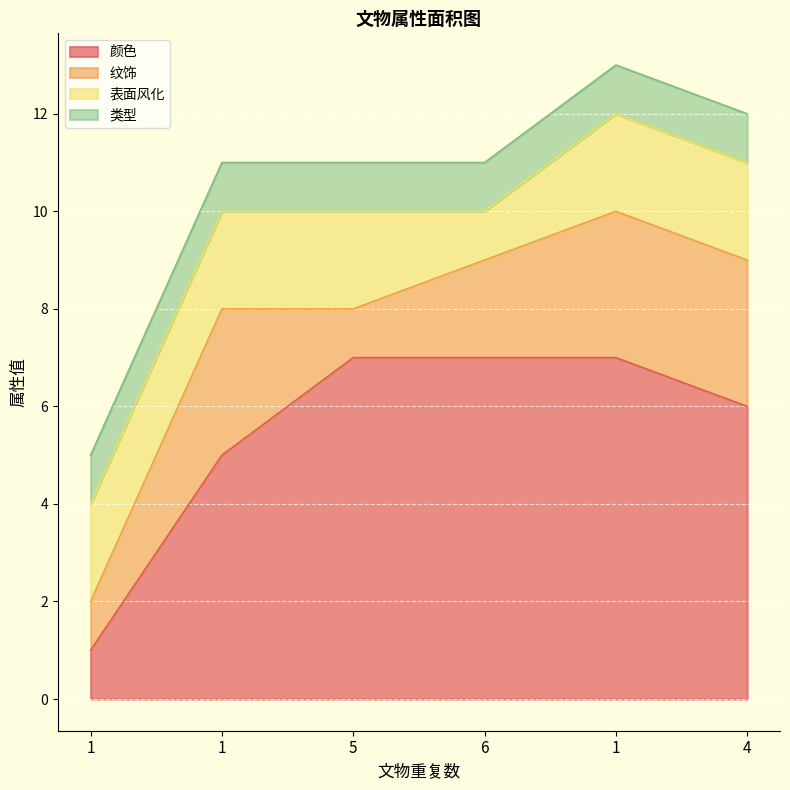

Where is the first local maximum for 纹饰?

1